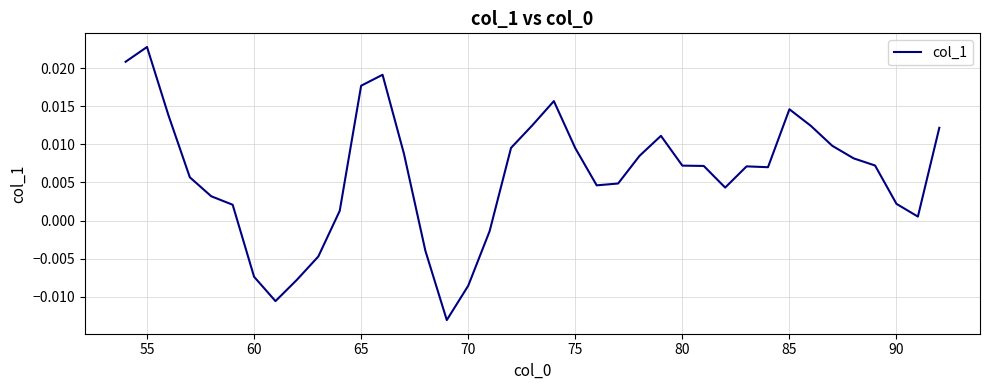

How many values are below zero?

8